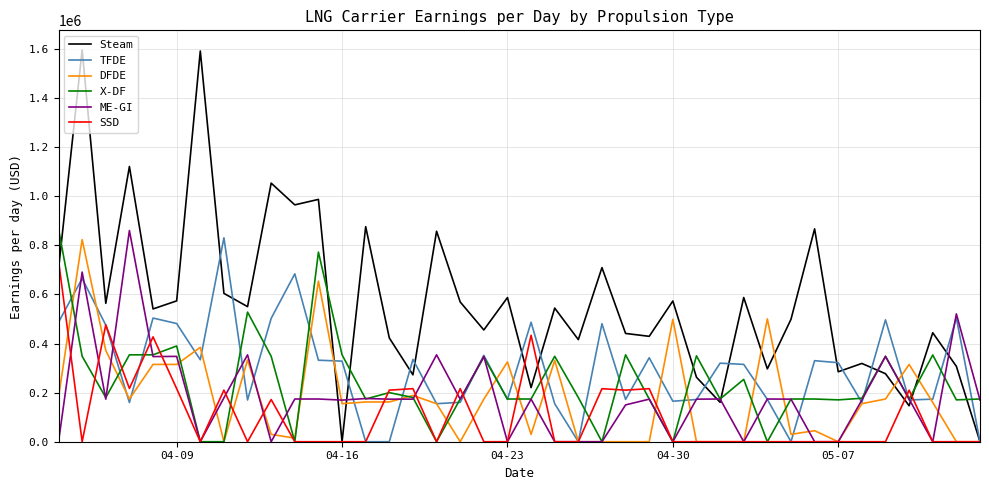

Which series has the largest total across all categories?

Steam